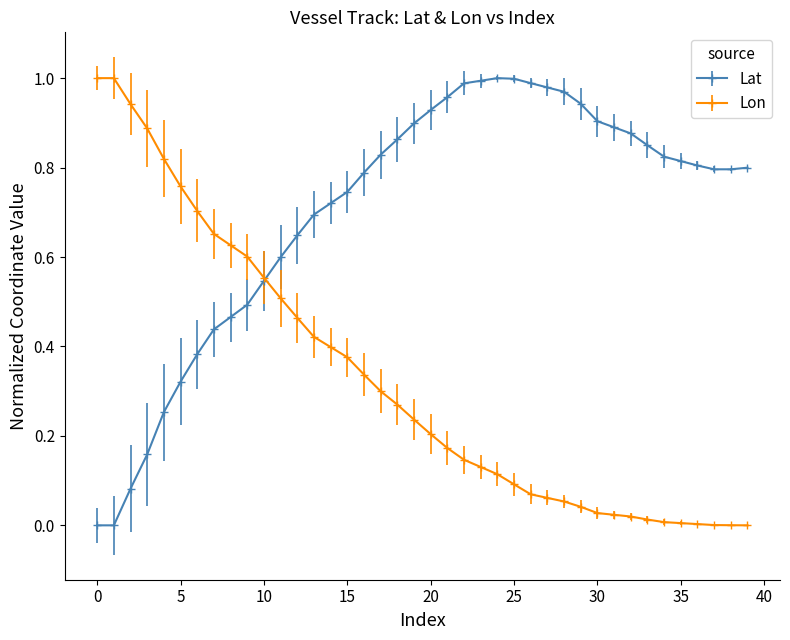

List the series in order of their overall mean, highest first.

Lat, Lon